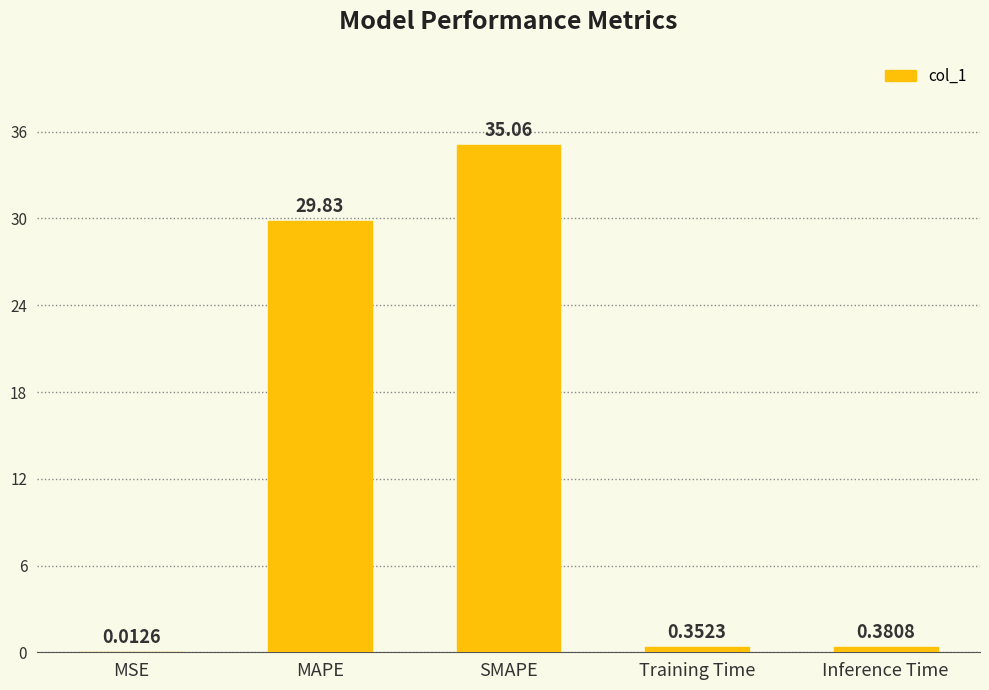

What is the sum of all values?

65.6